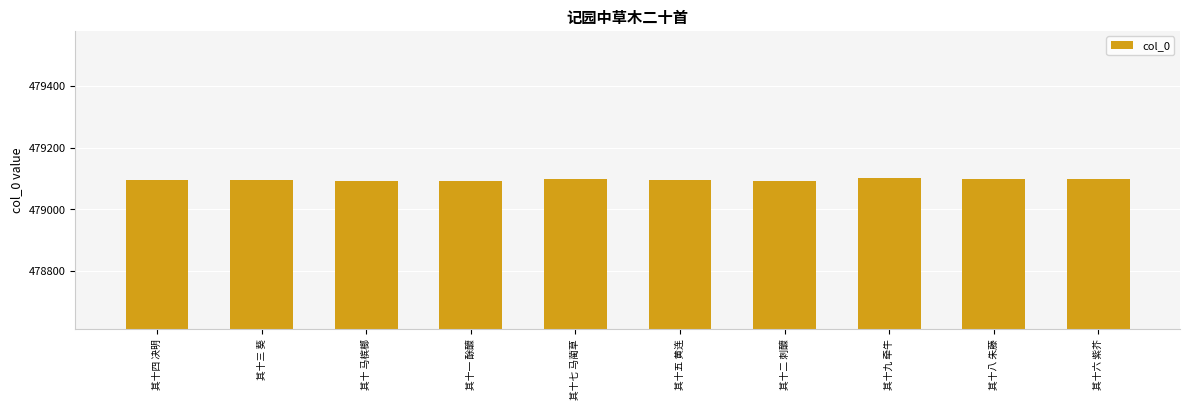

What is the ratio of the value at 其十八 朱藤 to the value at 其十六 紫芥?

1.0